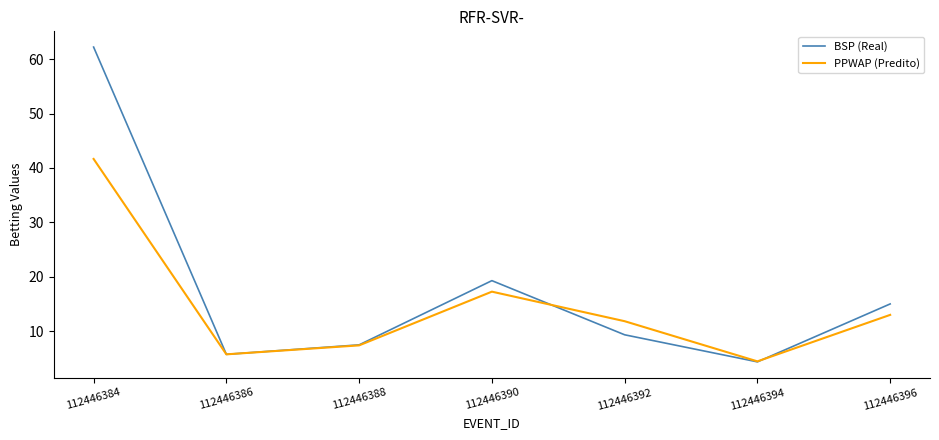

List the labels in order of PPWAP (Predito) value, largest first.

112446384, 112446390, 112446396, 112446392, 112446388, 112446386, 112446394